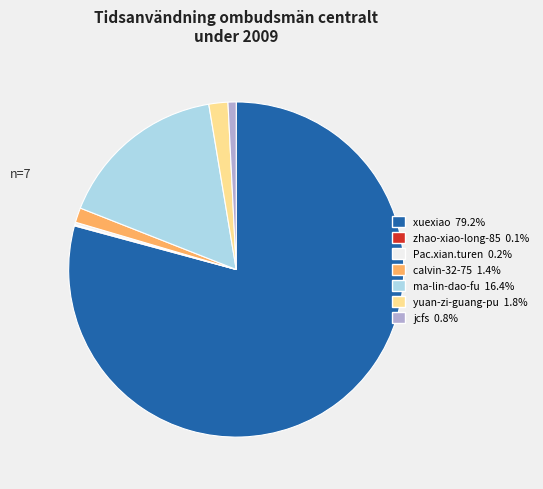

Is it true that xuexiao is 79% of the pie?

True